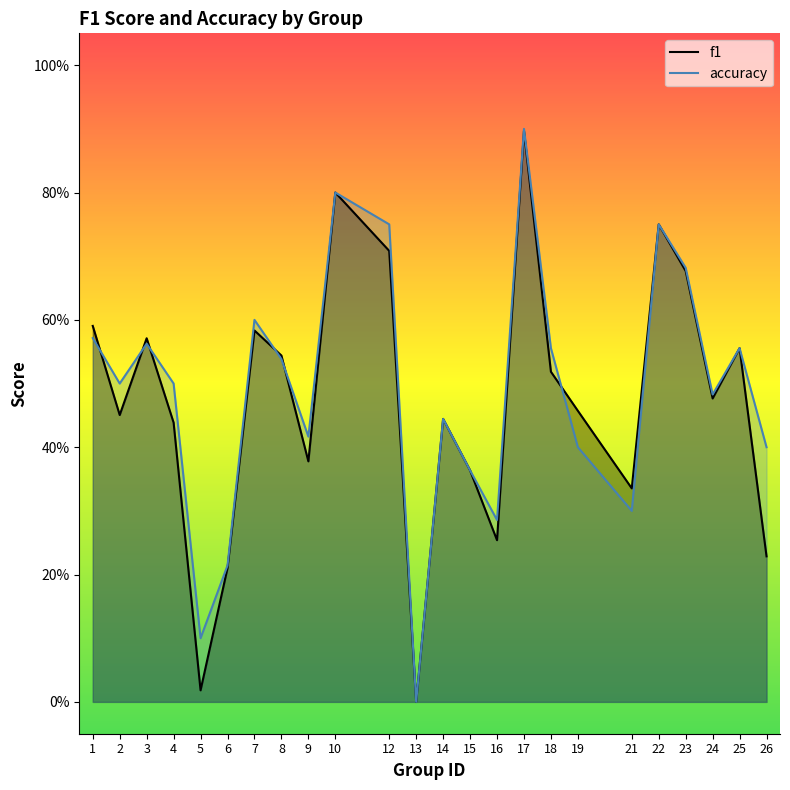

What is the approximate value of f1 at 15?

0.4